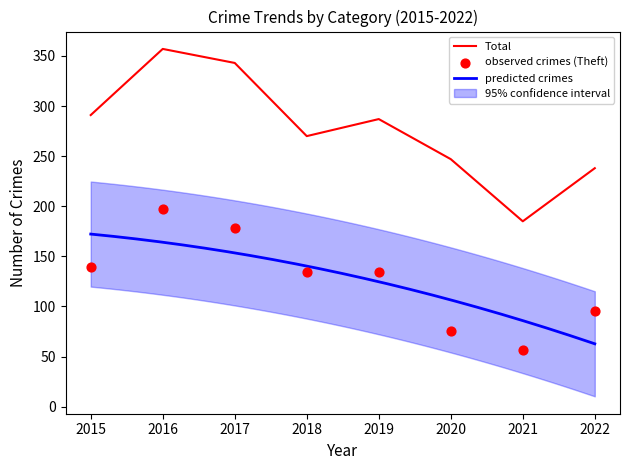

The Total series shows 174 at 2017. True or false?

False